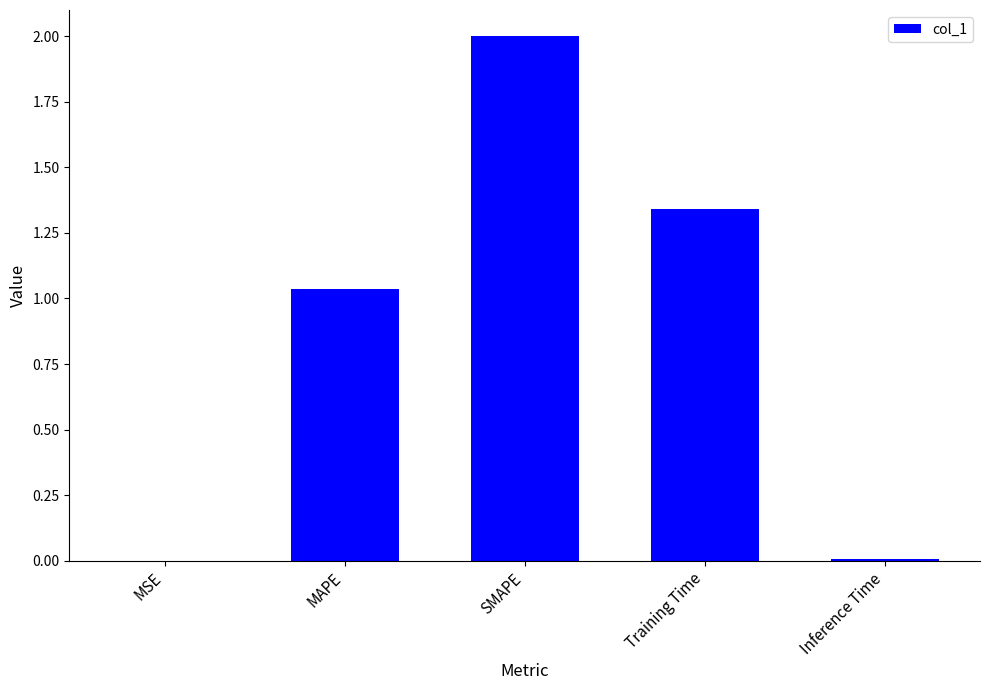

Between Training Time and Inference Time, which is larger?

Training Time